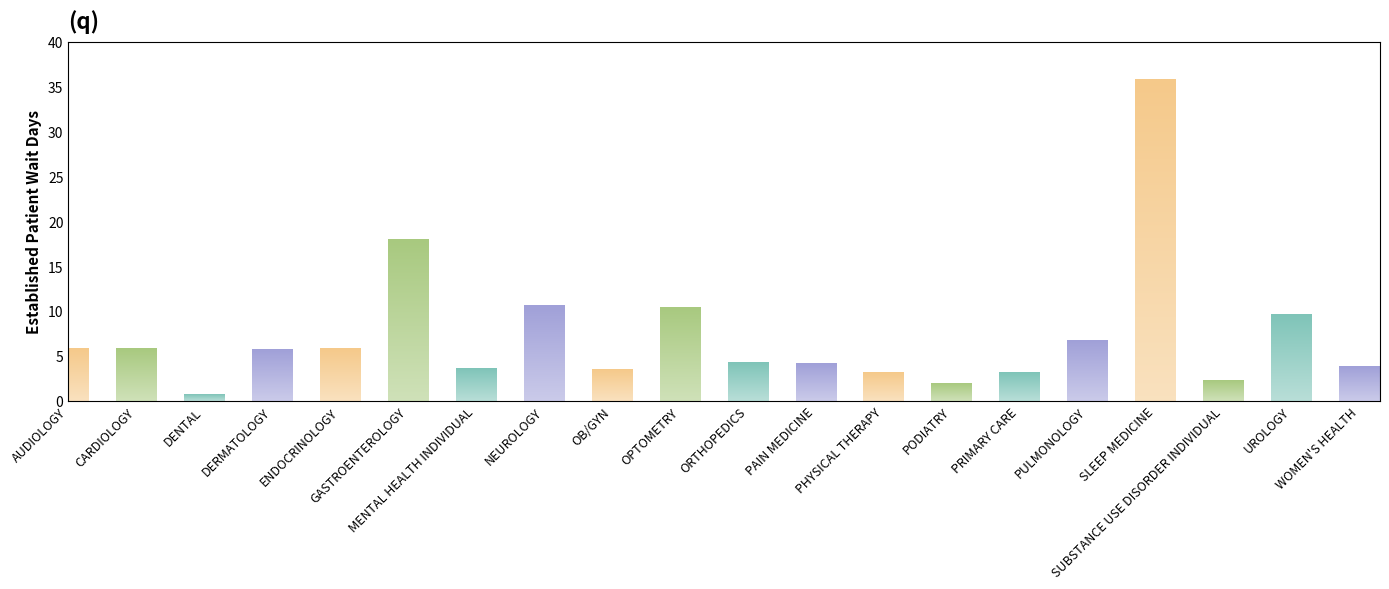

What position from the left is NEUROLOGY?

8